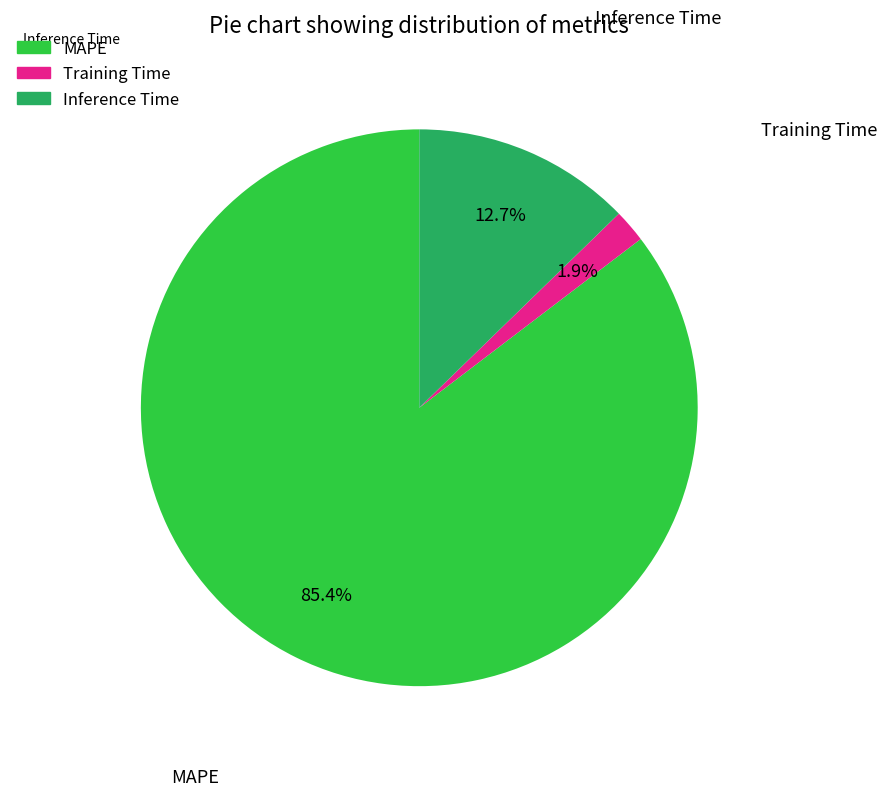

Does Training Time represent more than half of the total?

No